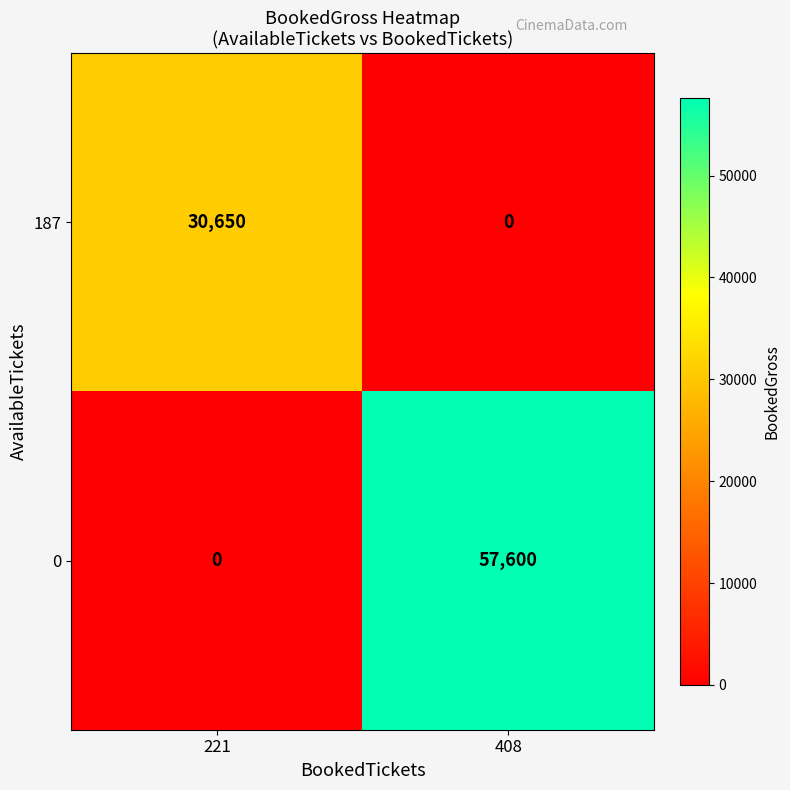

Which series changed the most between 221 and 408?

0